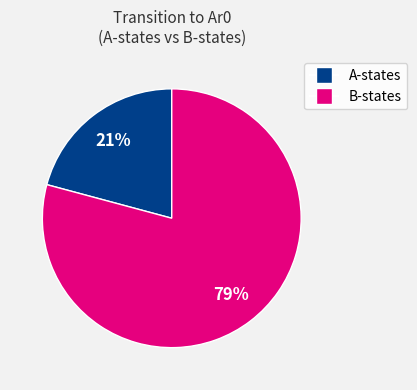

To the nearest percent, what is the average slice percentage?

50%